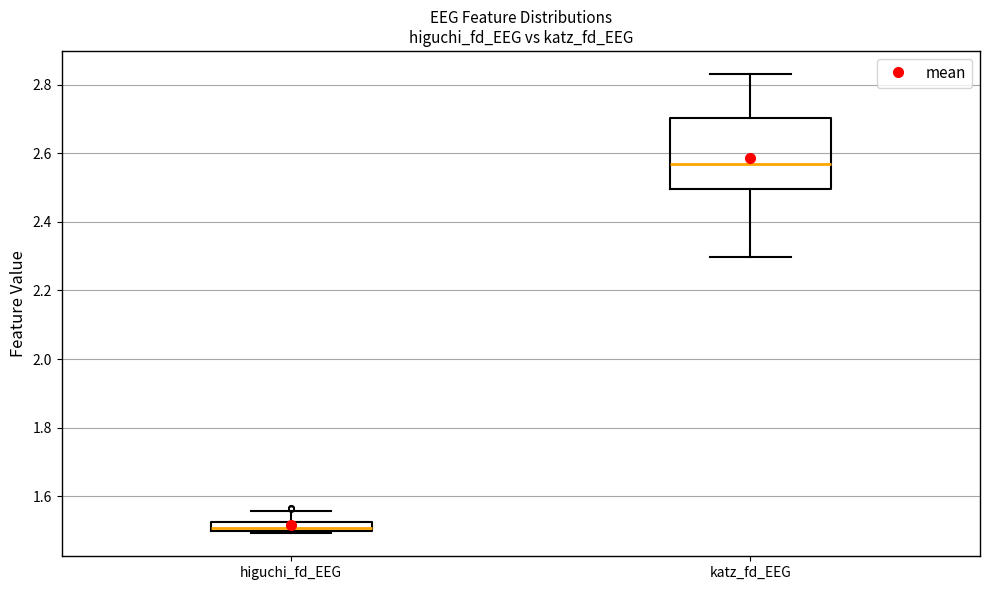

Which box is the tallest, from its lower edge to its upper edge?

katz_fd_EEG